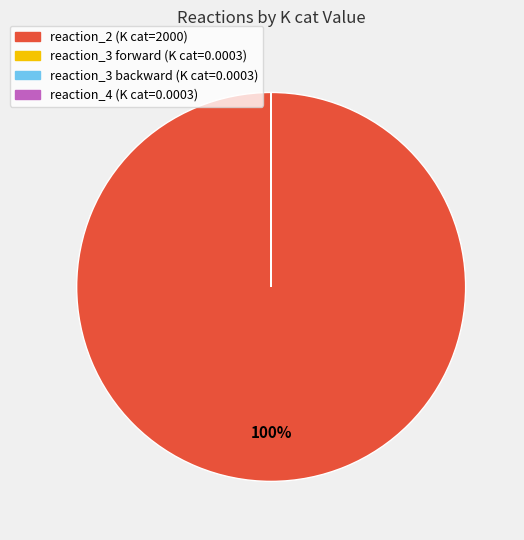

Does any single category account for the majority?

Yes